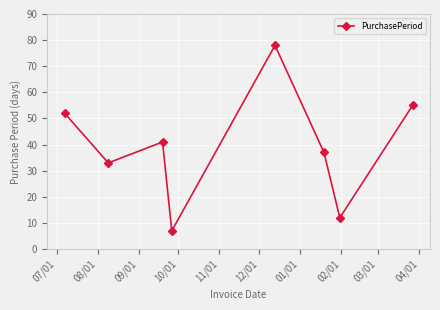

Count the number of data series in this chart.

1